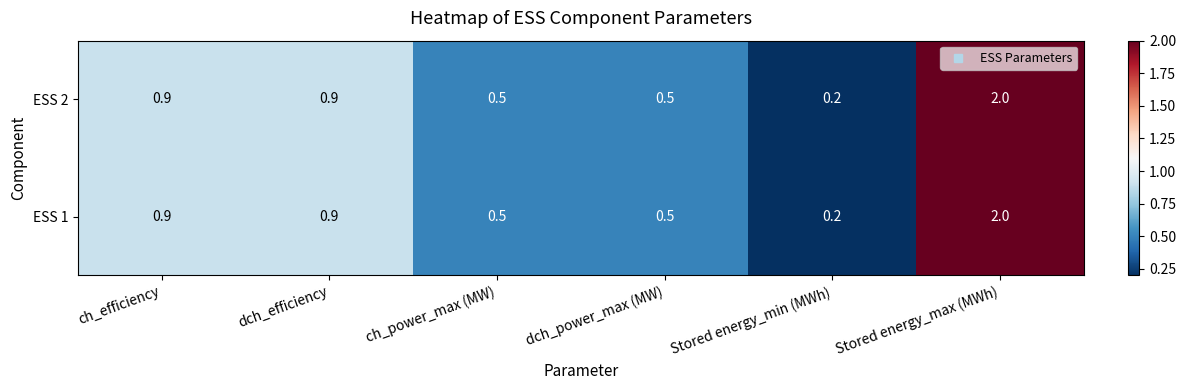

Read the ESS 2 value at dch_power_max (MW).

0.5